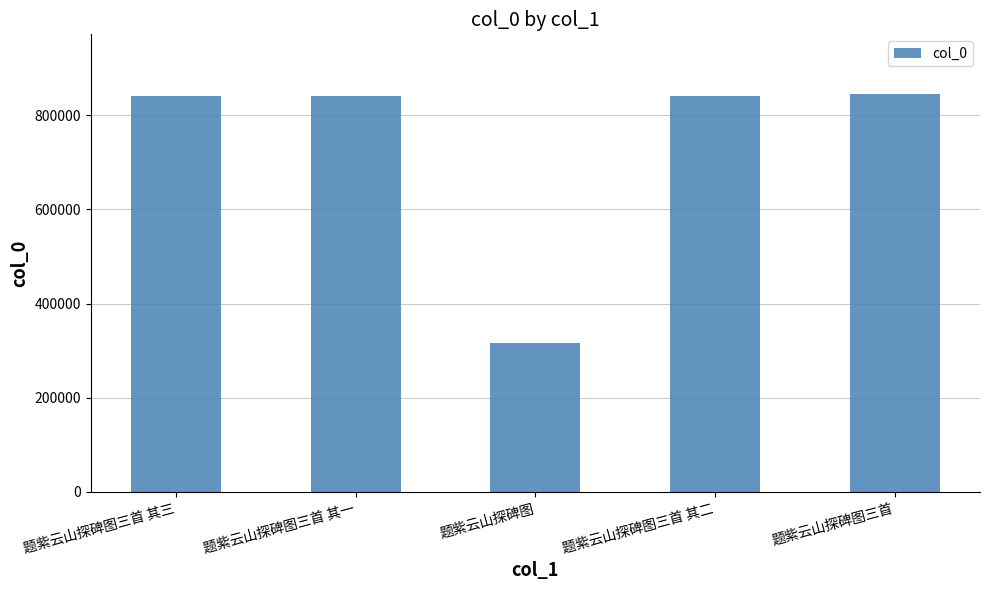

What is the maximum value shown in the chart?

845203